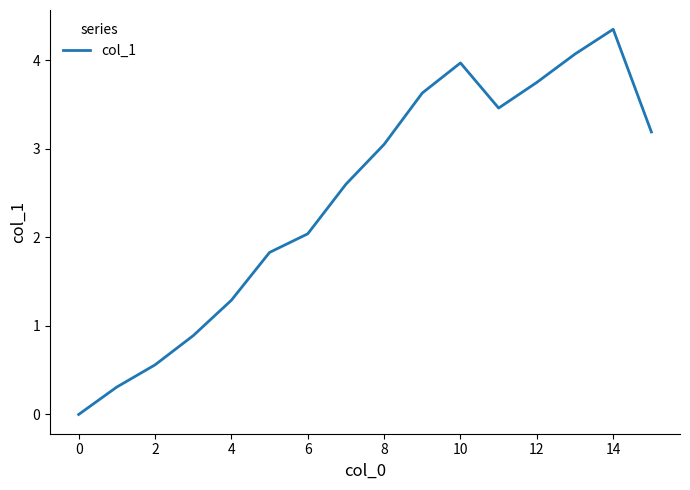

How many lines are shown in the chart?

1